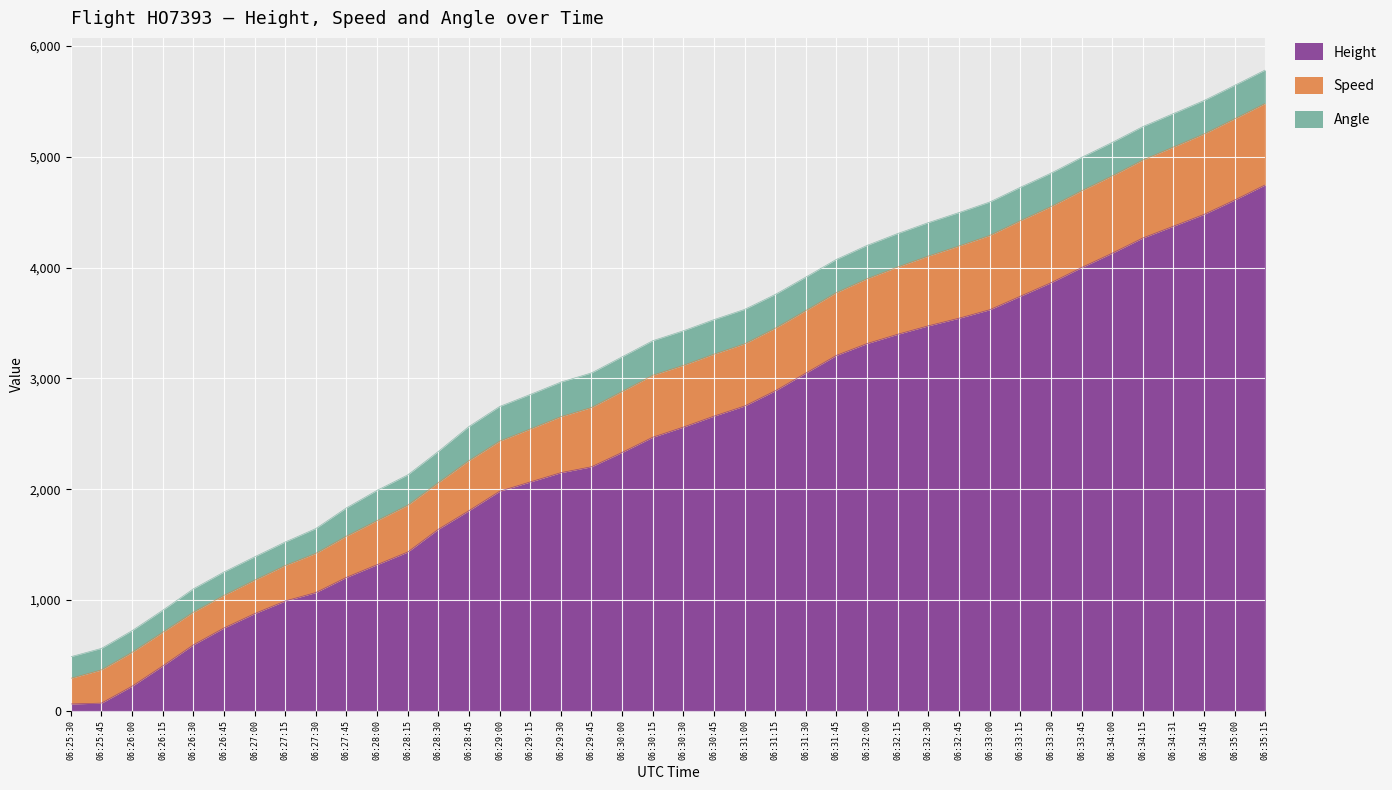

What is the highest value of the Height series?

4747.3